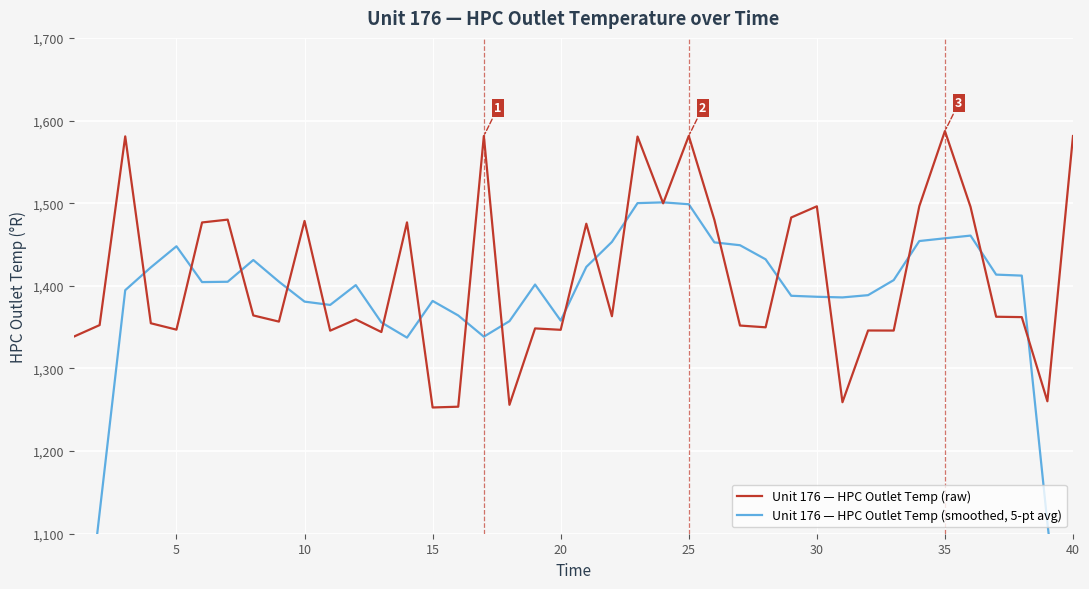

What is the maximum value for Unit 176 — HPC Outlet Temp (raw)?

1587.2